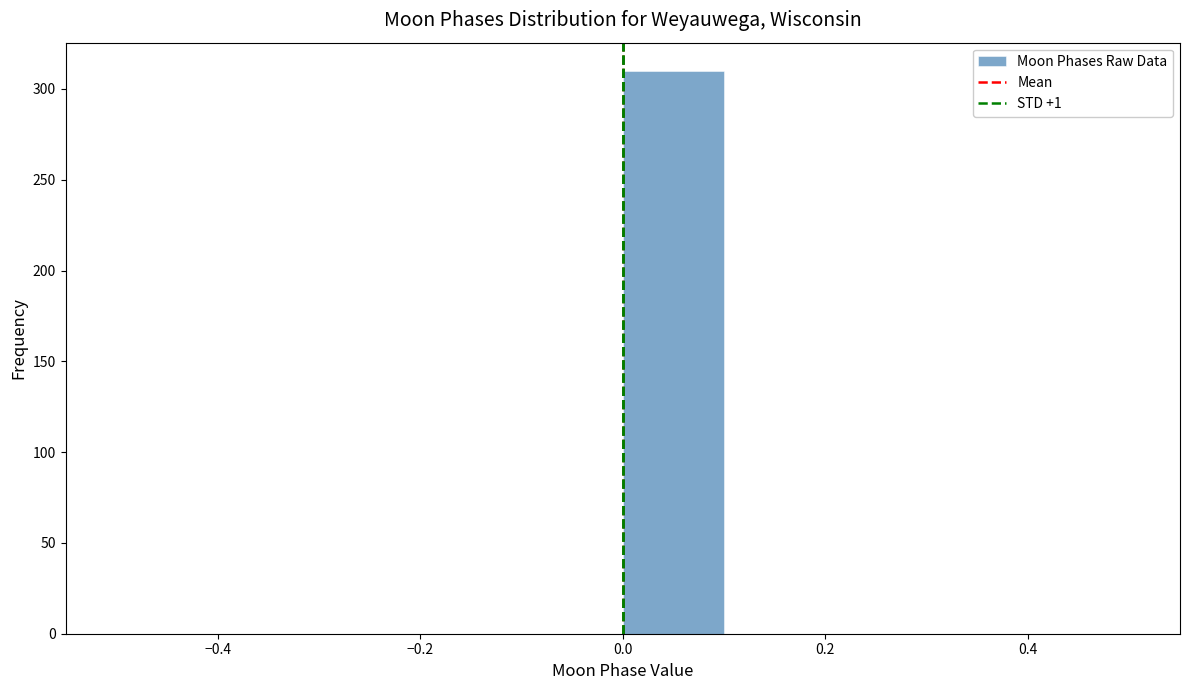

Reading left to right, transcribe this chart: for each bar, give the range it covers on the x-axis and its height. The values are not printed on the chart, so give them approximately, as read against the axis.

-0.5 to -0.4: 0
-0.4 to -0.3: 0
-0.3 to -0.2: 0
-0.2 to -0.1: 0
-0.1 to 0.0: 0
0.0 to 0.1: 310
0.1 to 0.2: 0
0.2 to 0.3: 0
0.3 to 0.4: 0
0.4 to 0.5: 0